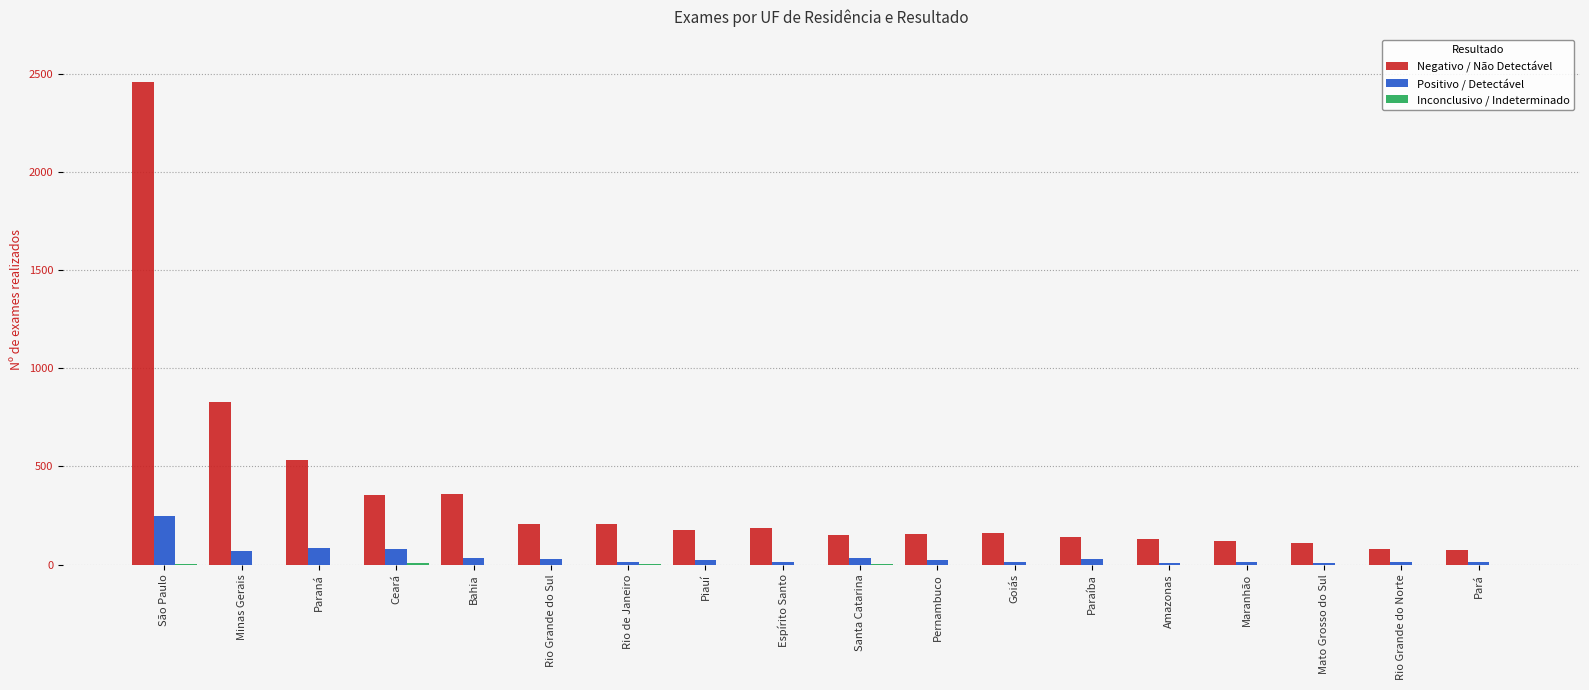

How many groups of bars are there?

18